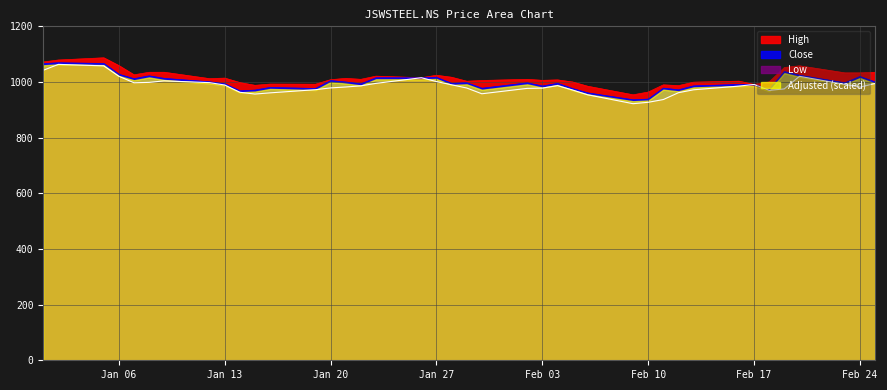

True or false: Close and High intersect in this chart.

False